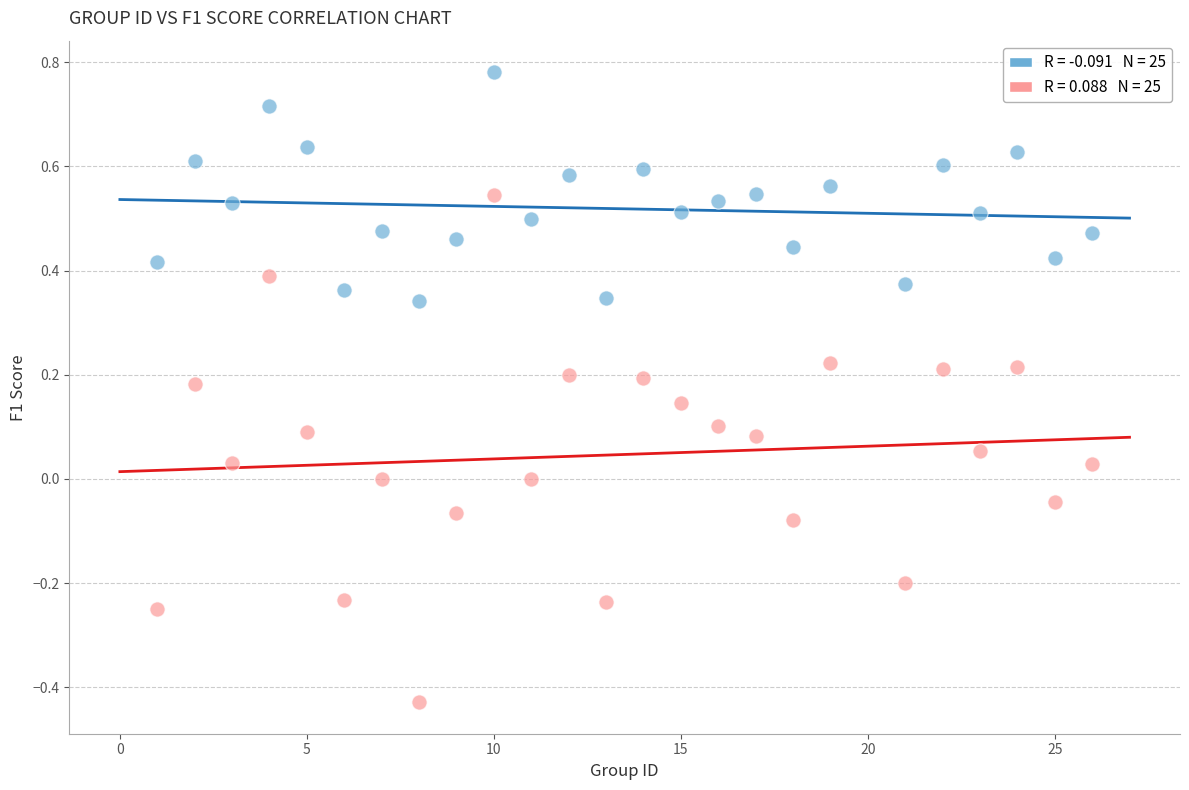

Across all data points, what is the range of Y values (max minus min)?

1.2